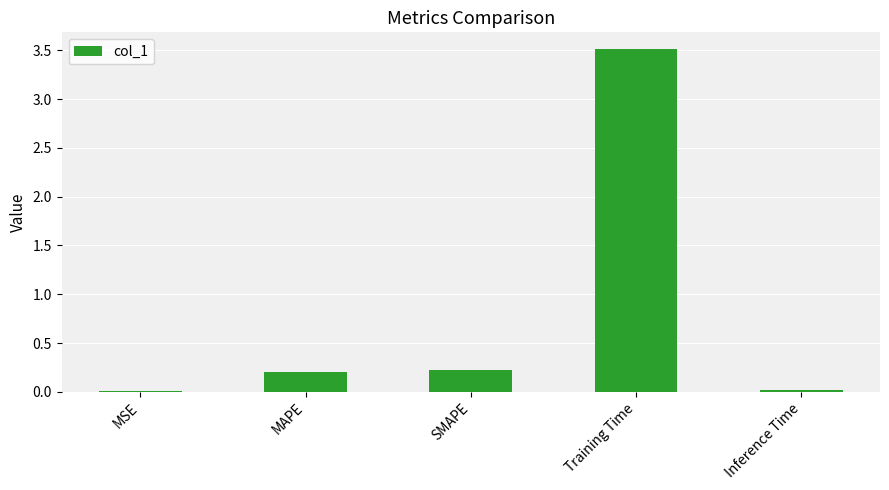

The chart shows a value of 0.0 at MSE. True or false?

True